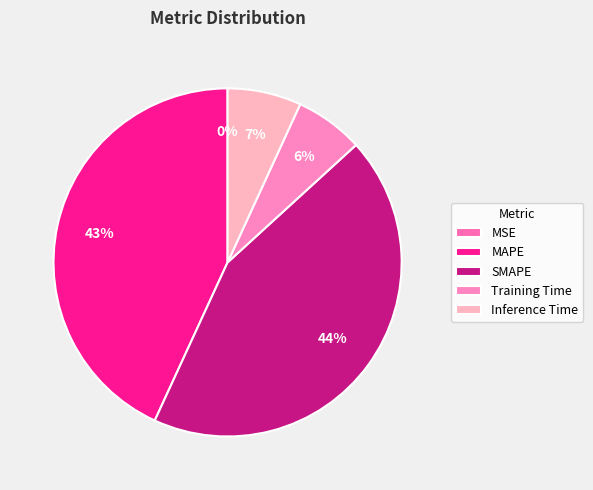

To the nearest percent, what portion does MAPE represent?

43%